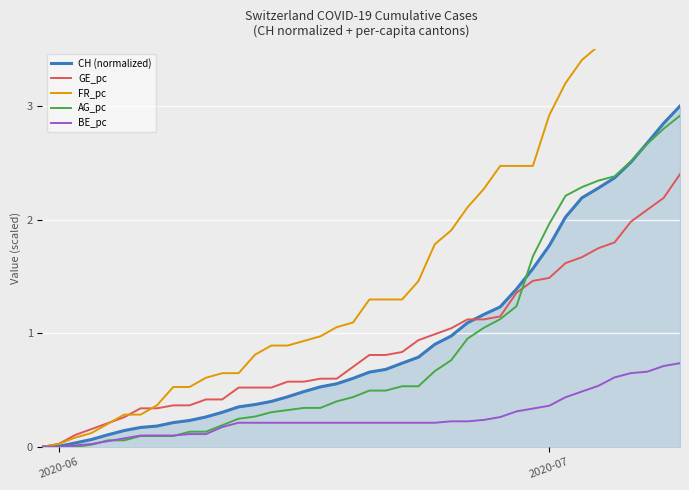

How many lines are shown in the chart?

5